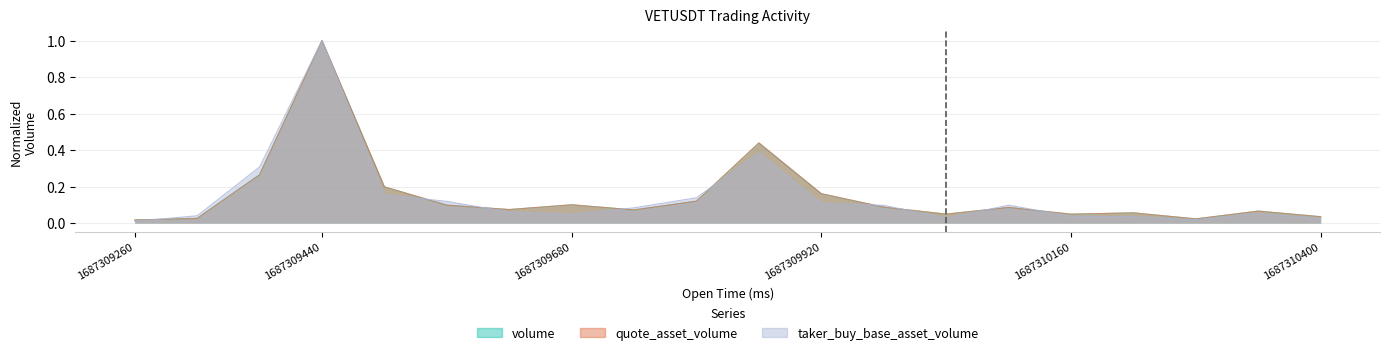

At which label does taker_buy_base_asset_volume reach its peak?

1687309440